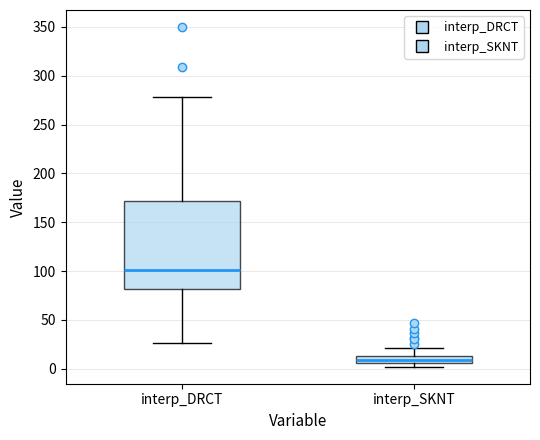

Reading left to right, transcribe this box plot: for each box, give where its median line is, the range the box spans, and where its two whiskers end, as read against the y-axis. The values are not printed on the chart, so give them approximately, as read against the axis.

interp_DRCT: median 100, box 80 to 170, whiskers 25 to 280
interp_SKNT: median 10, box 5 to 15, whiskers 0 to 20